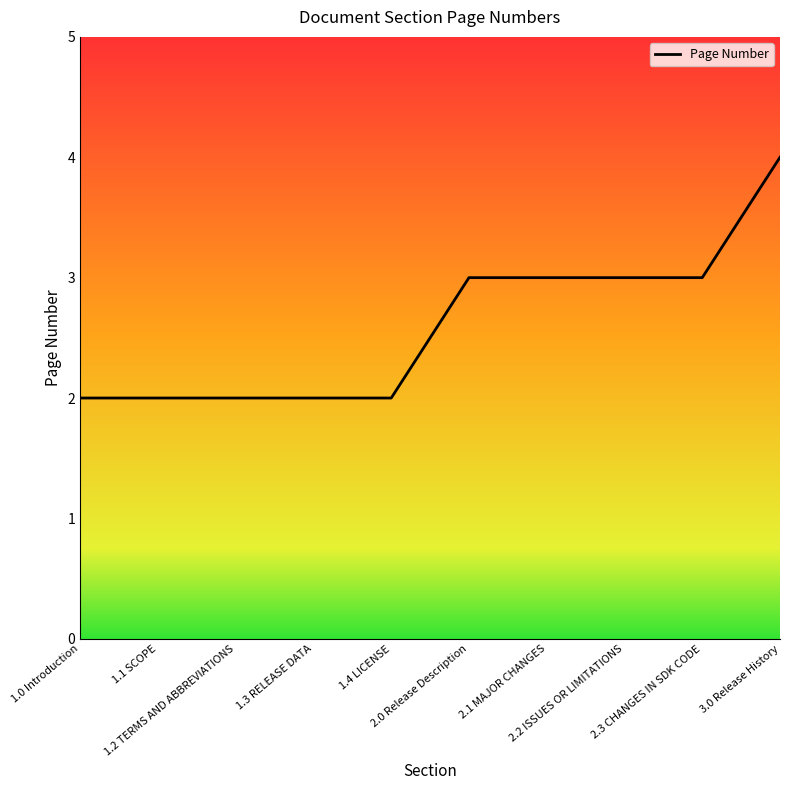

True or false: the data shows 2 at 1.2 TERMS AND ABBREVIATIONS.

True